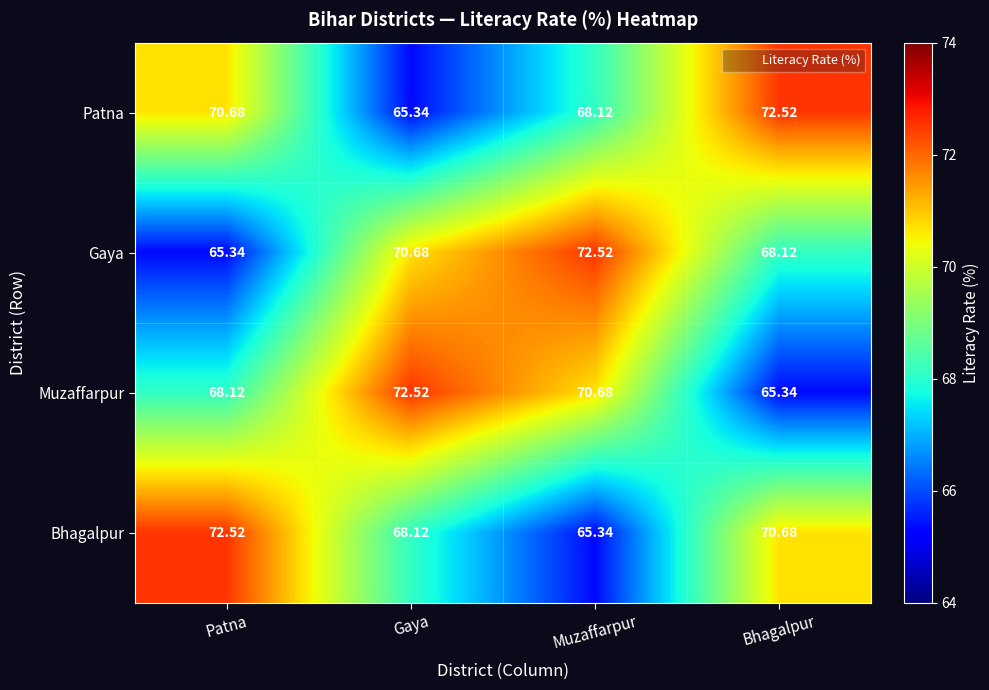

What is the minimum value shown in the chart?

65.3